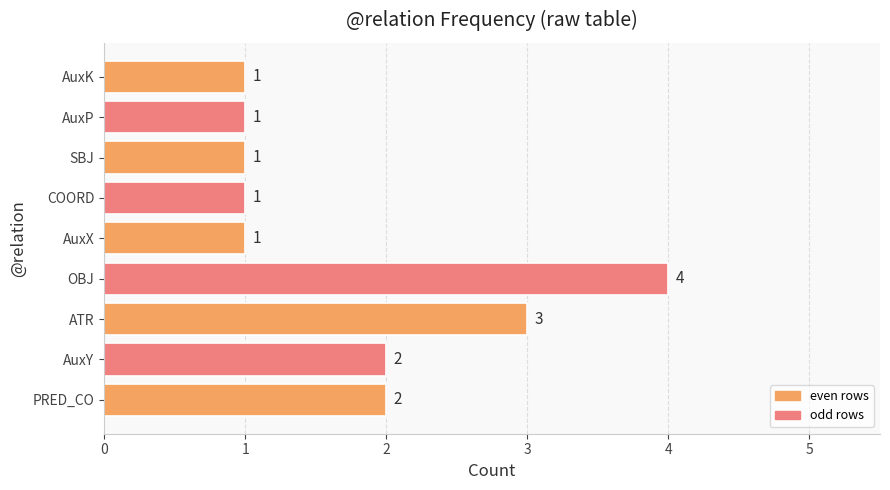

Between AuxK and PRED_CO, which is larger?

PRED_CO